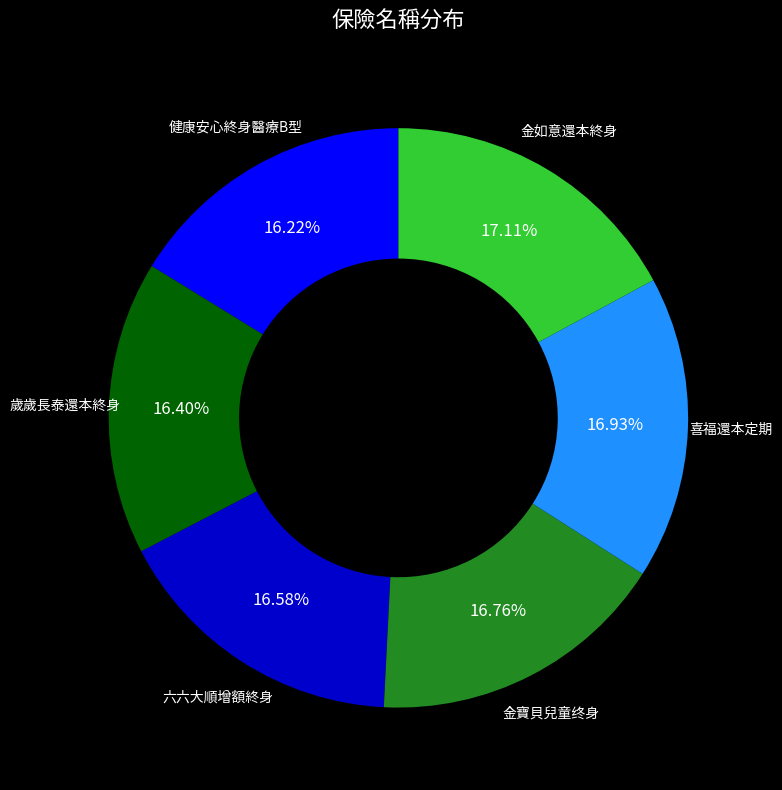

How much of the chart is everything except 健康安心終身醫療B型?

83.8%